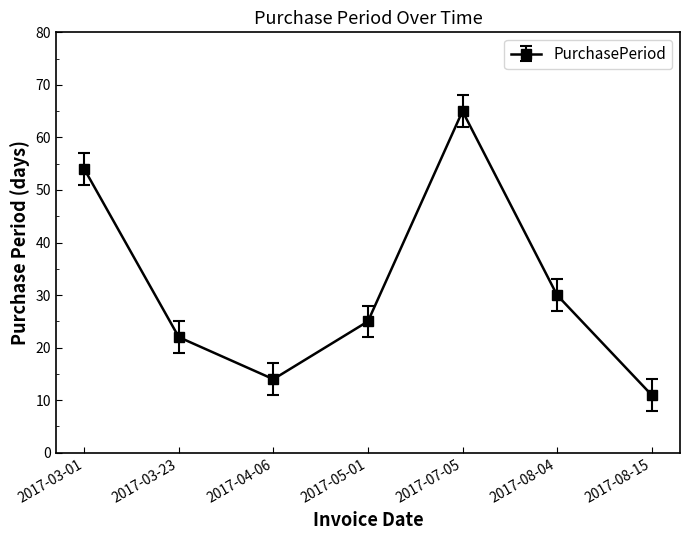

How many values are below 25?

3